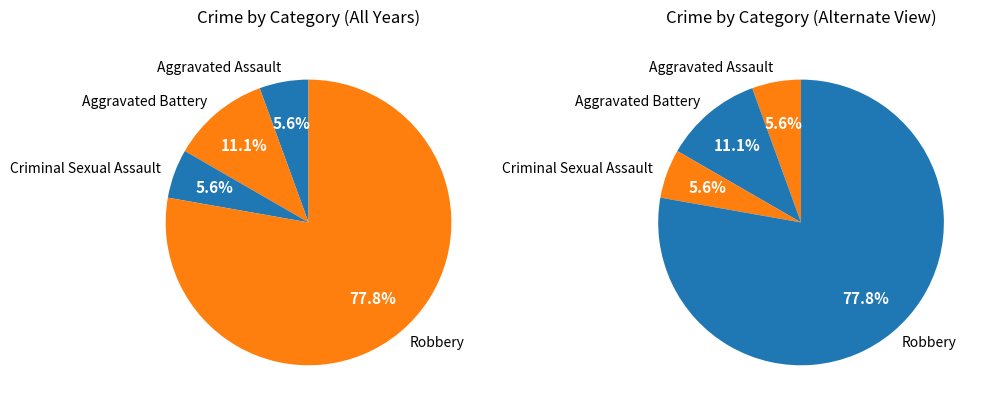

To the nearest percent, what is the difference between the largest and smallest slice percentages?

72%